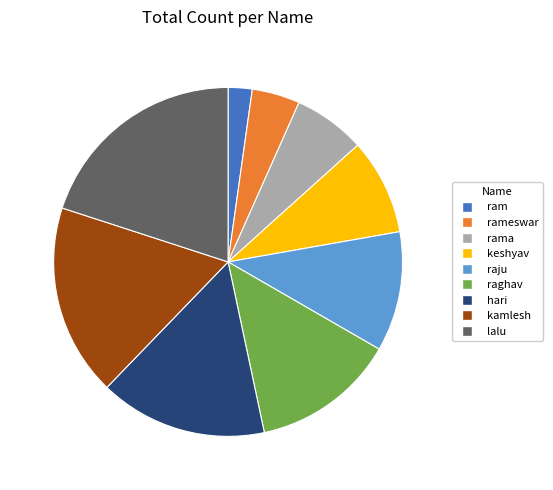

How many slices are in this pie chart?

9